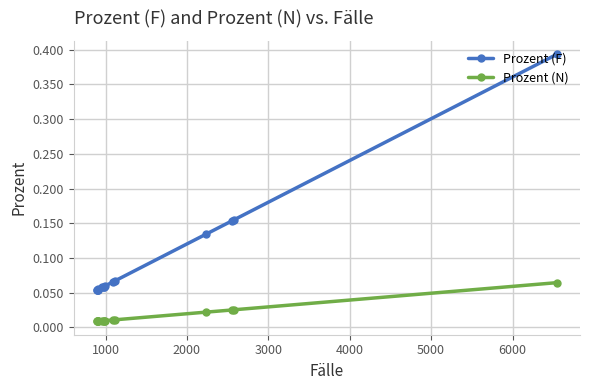

How many lines are shown in the chart?

2